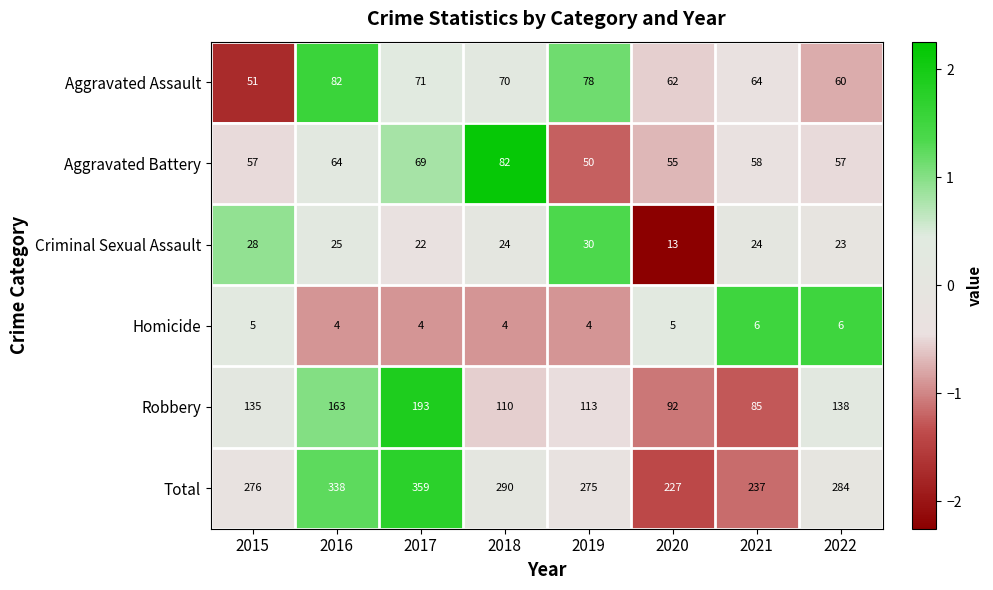

At 2020, list the series in order from largest to smallest.

Total, Robbery, Aggravated Assault, Aggravated Battery, Criminal Sexual Assault, Homicide